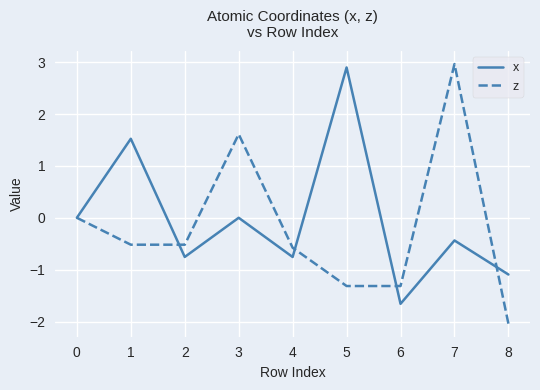

Which series has the widest spread of values?

z